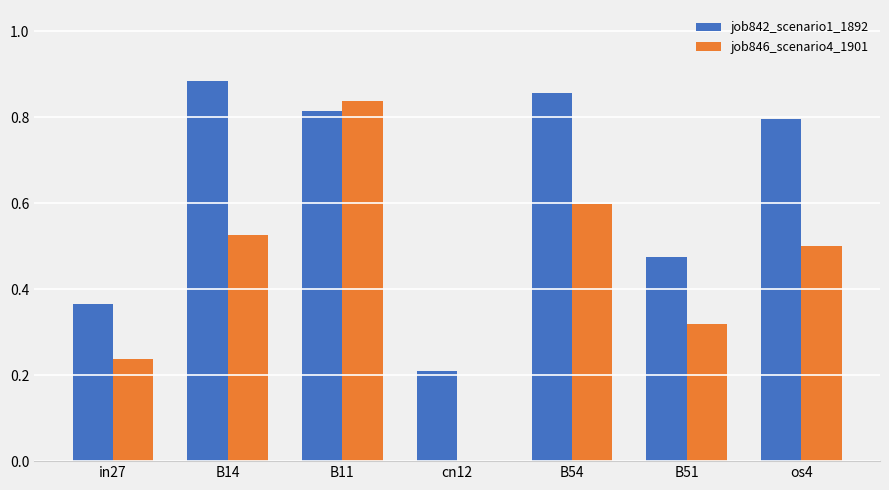

Where is job846_scenario4_1901 nearest to the value 0?

cn12